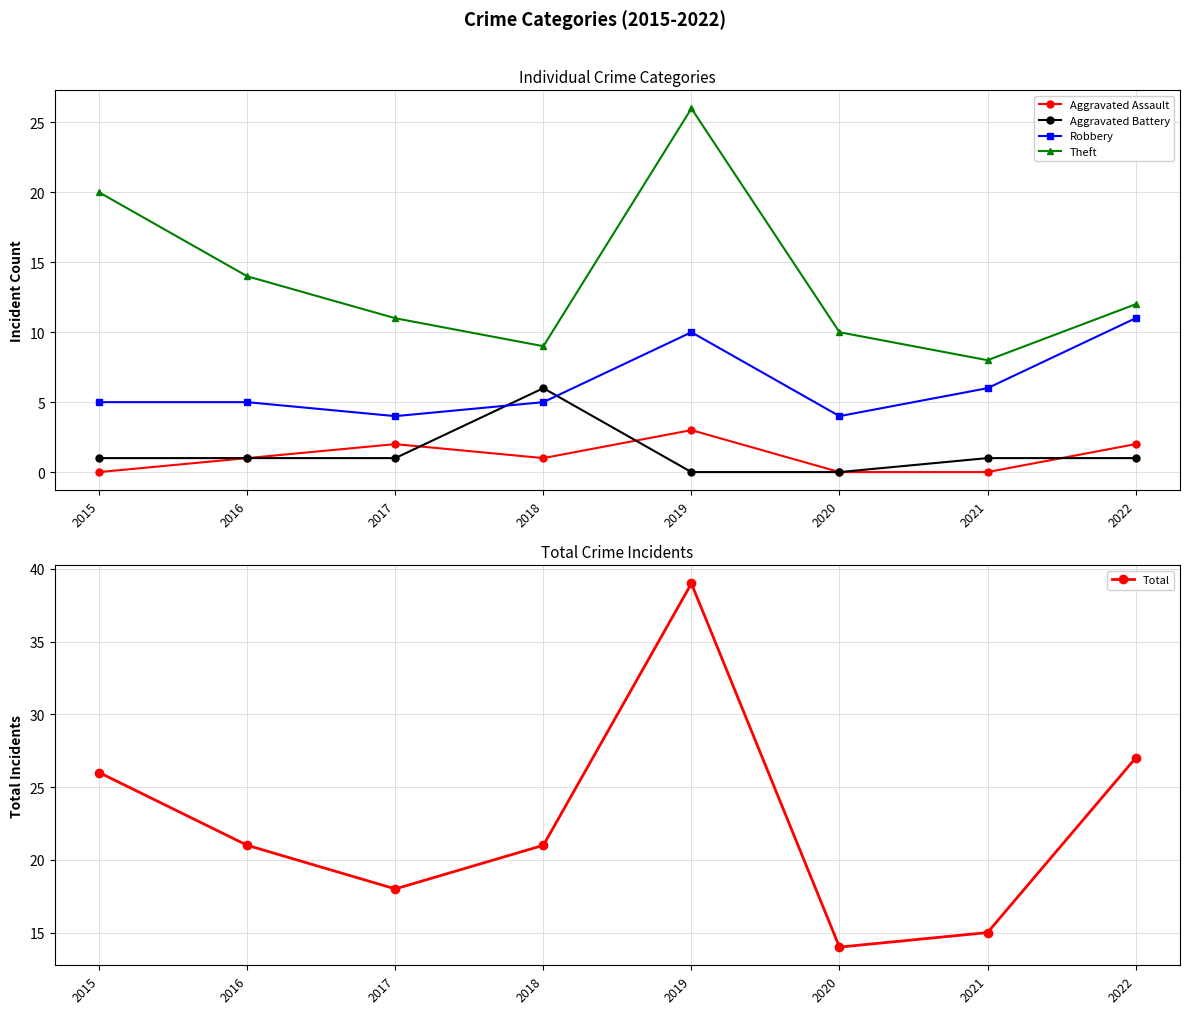

Rank the series by their maximum value, from lowest to highest.

Aggravated Assault, Aggravated Battery, Robbery, Theft, Total